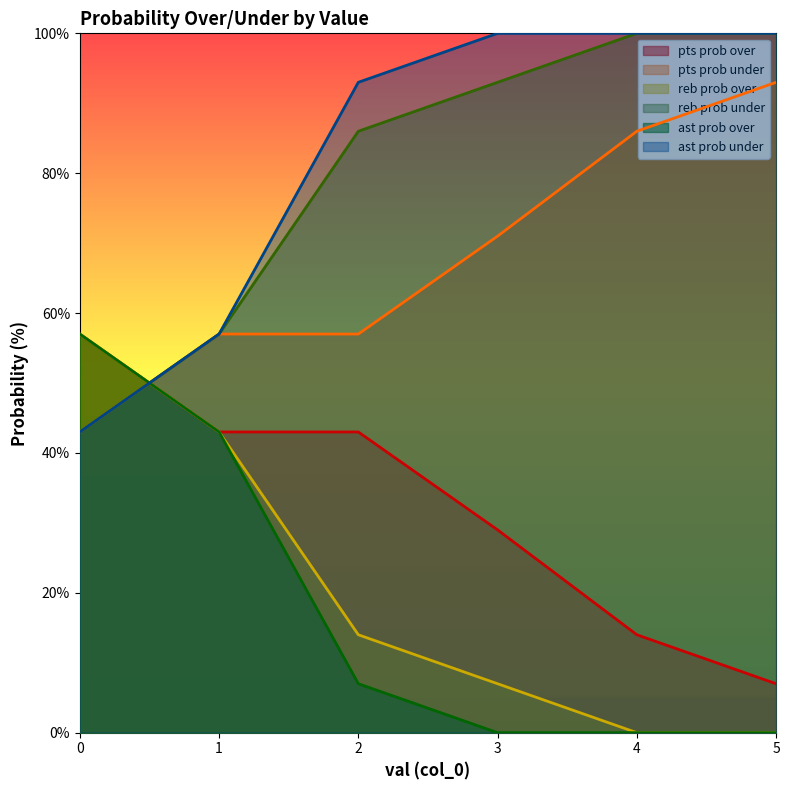

Which series has the largest total across all categories?

ast prob under